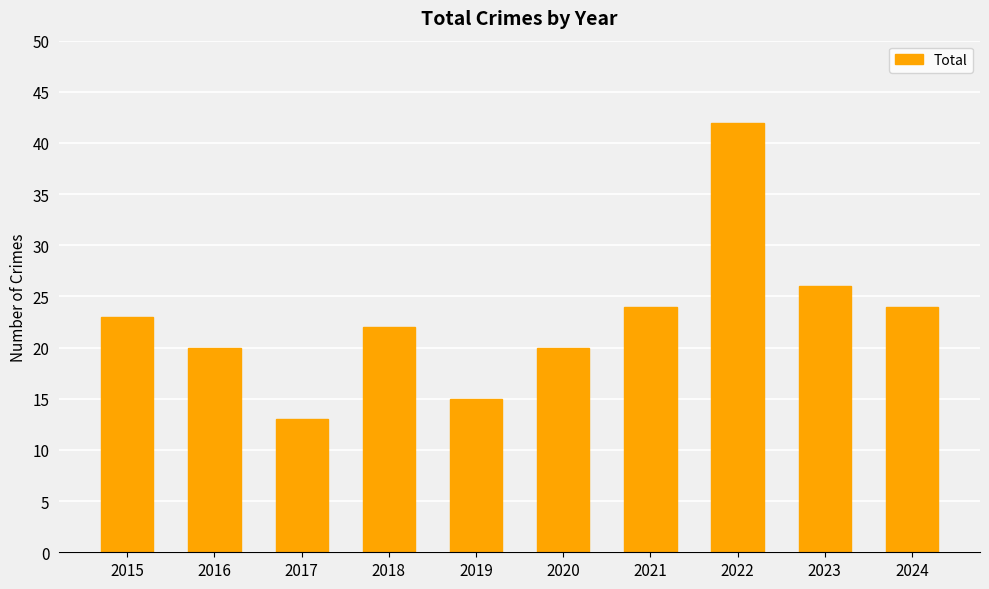

What is the value of the 10th bar from the left?

24